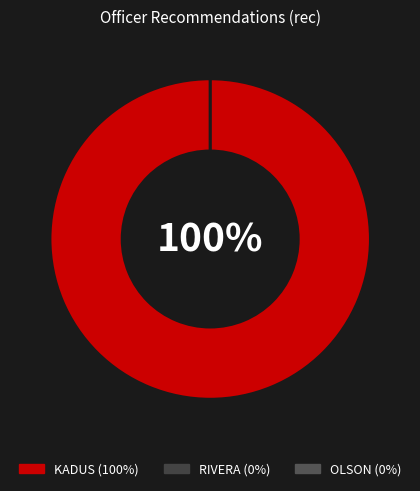

What portion of the pie excludes RIVERA?

100.0%